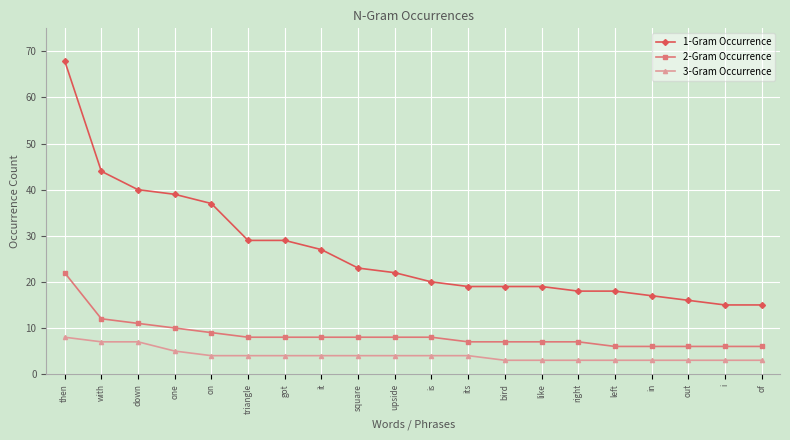

The value of 1-Gram Occurrence at down is 64. True or false?

False